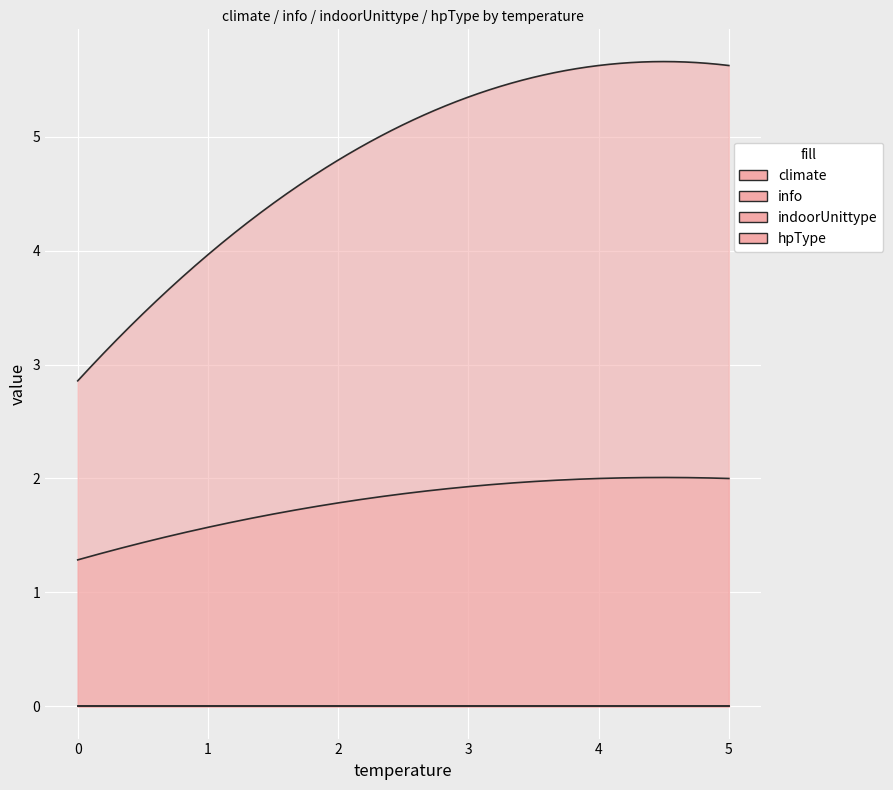

Which series ends up on top after the final intersection of info and climate?

climate